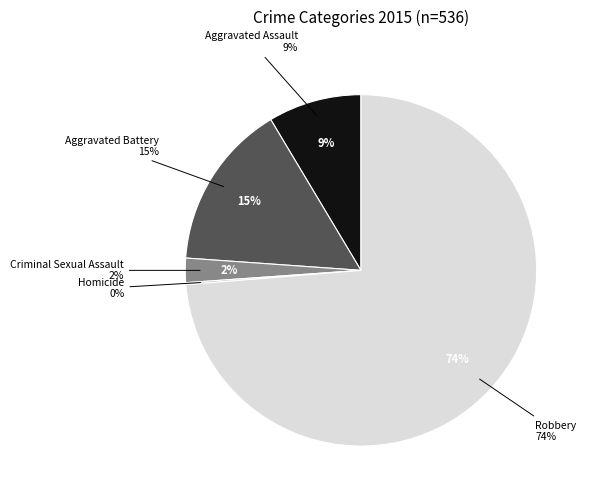

Is it true that Criminal Sexual Assault is 8% of the pie?

False